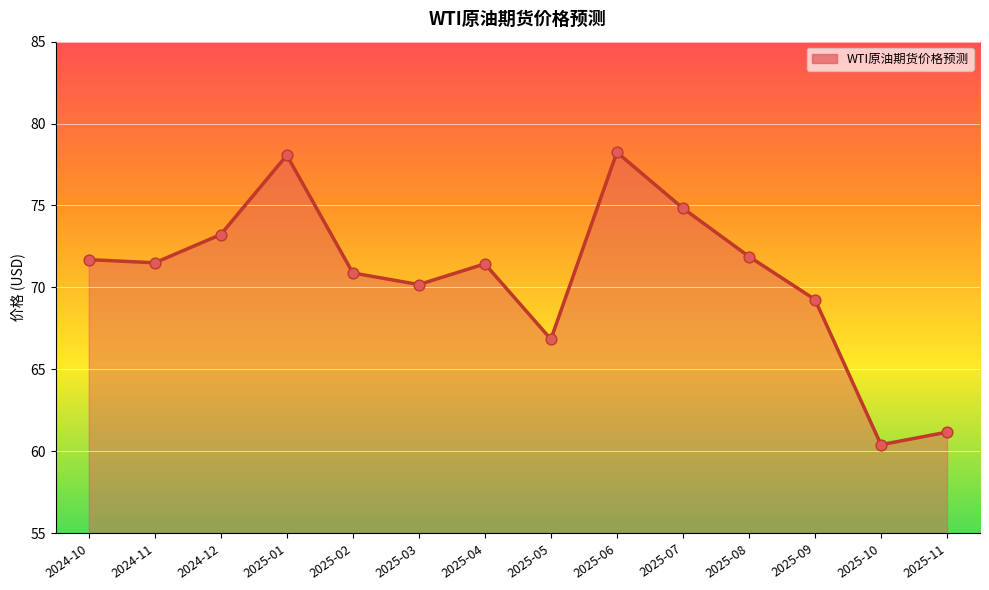

Approximately how many times larger is the value at 2025-05 compared to 2025-07?

0.9